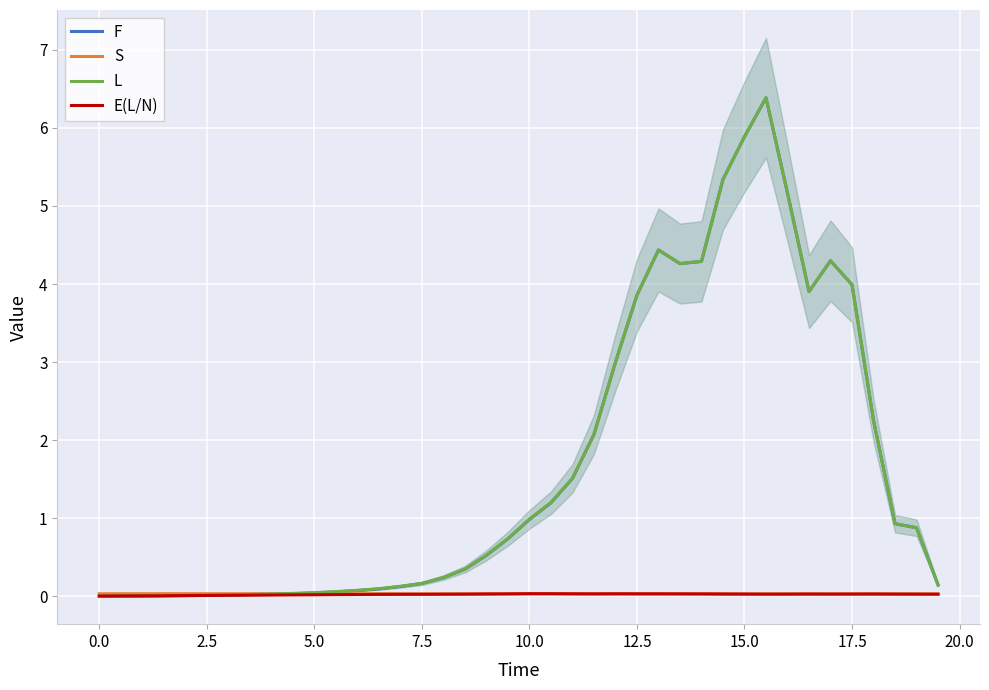

True or false: E(L/N) has a value of 0.0 at 15.0.

True